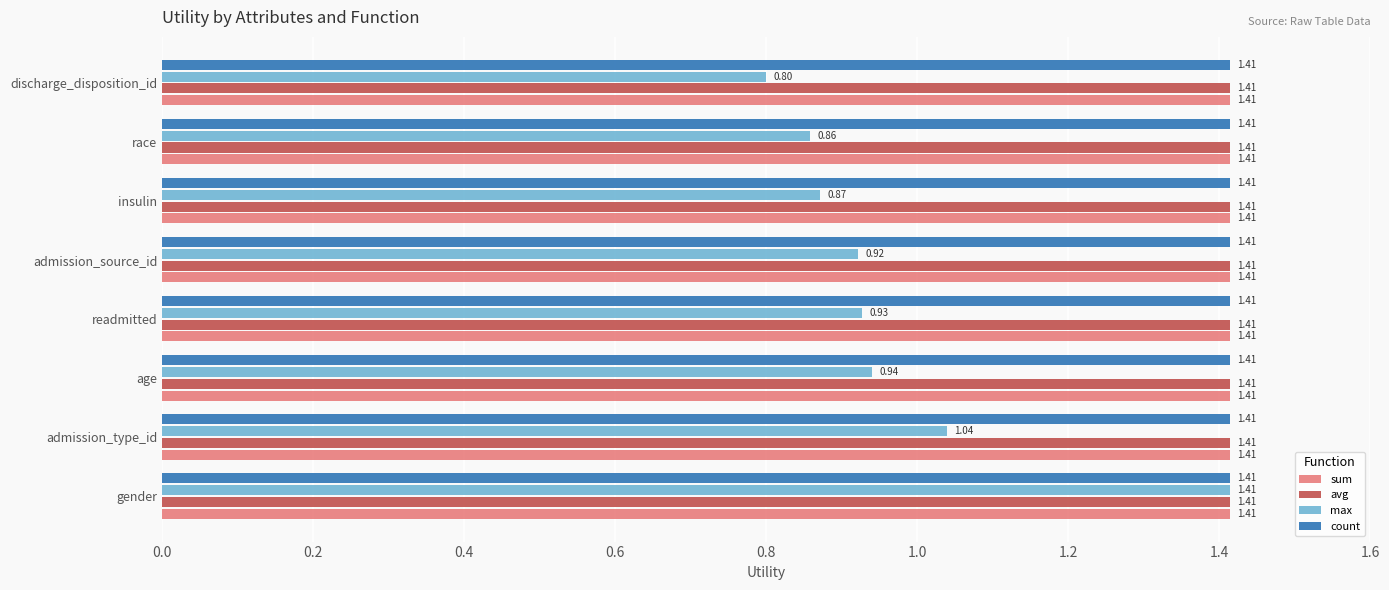

Which series has the widest spread of values?

max